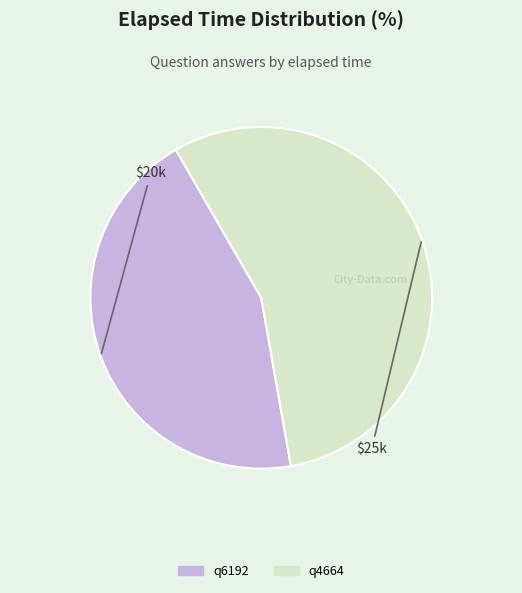

Is it true that q4664 is 56% of the pie?

True